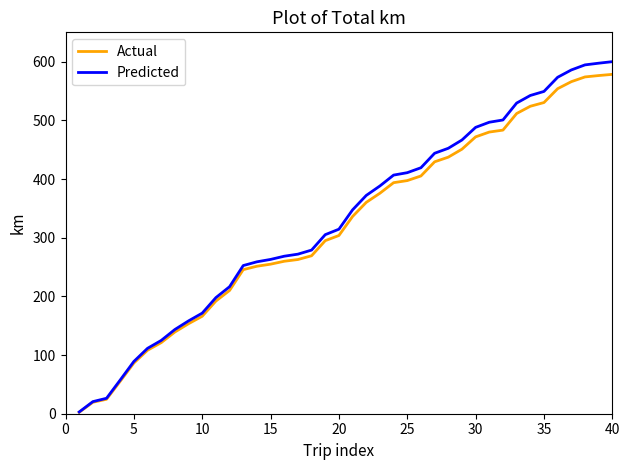

Which series has the widest spread of values?

Predicted